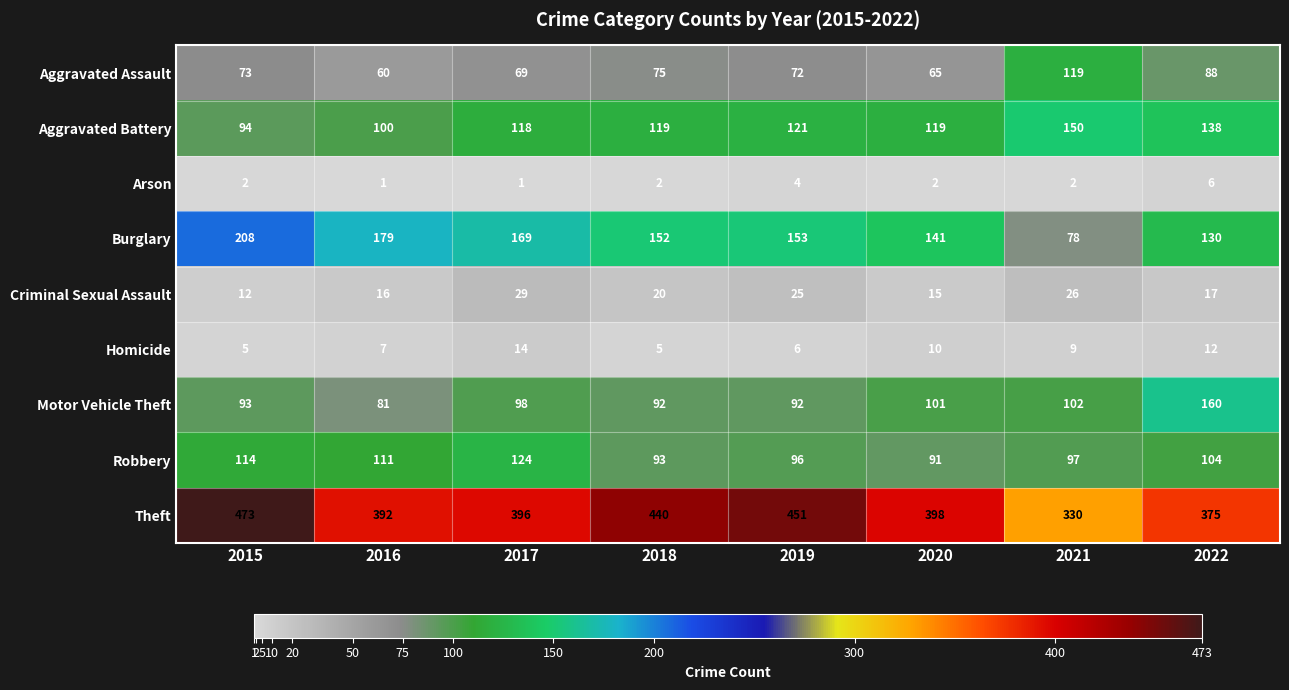

What is the minimum value shown in the chart?

1